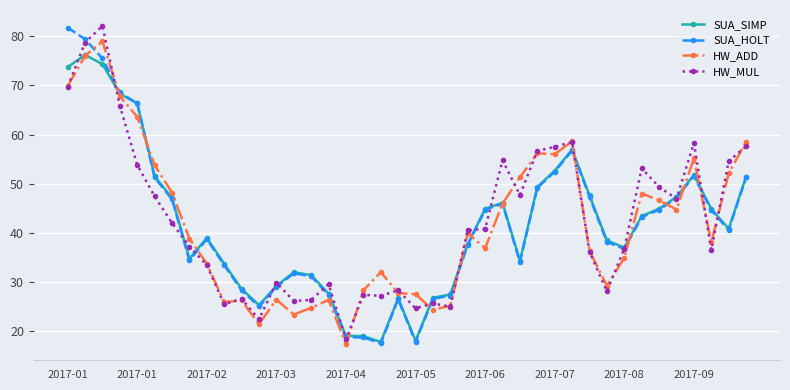

What is the value of the HW_ADD point at the 38th from the left?

38.1